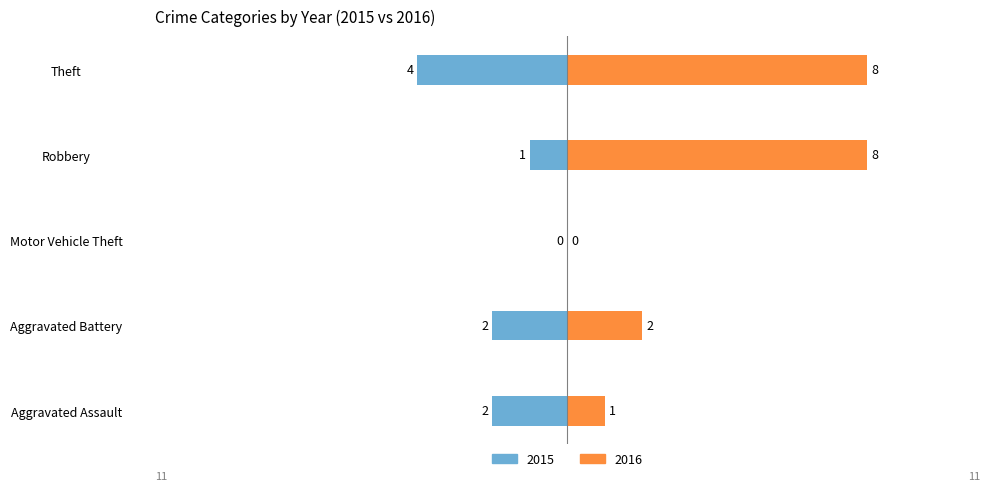

Is the value of 2016 at Theft greater than the value of 2015 at Aggravated Assault?

Yes